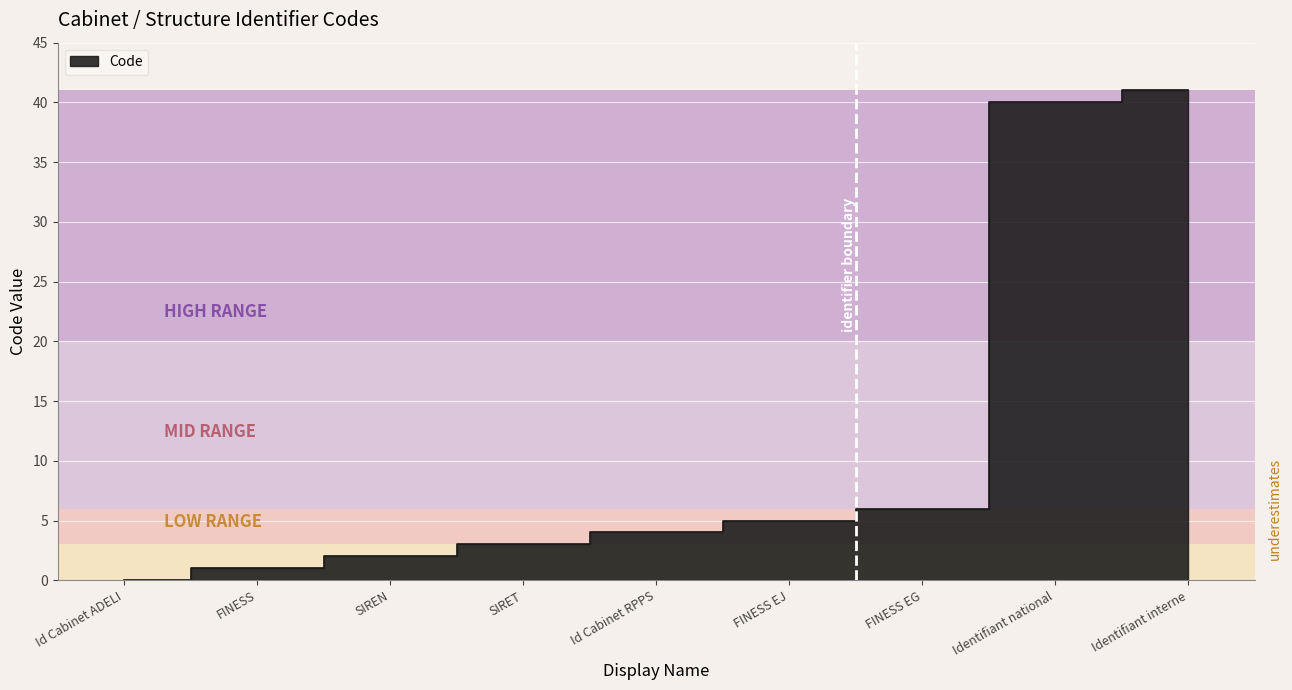

What is the sum of all values?

102